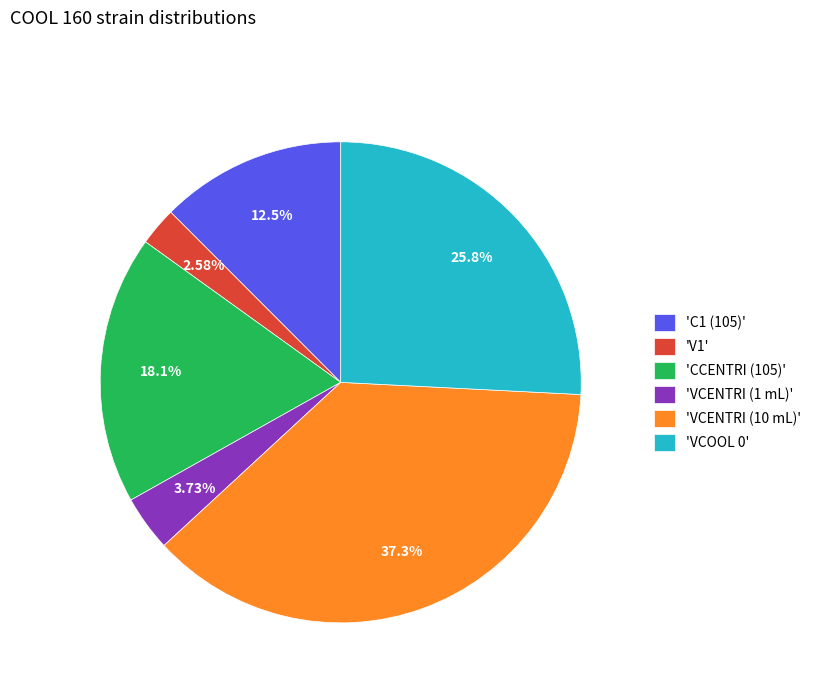

Does any single category account for the majority?

No